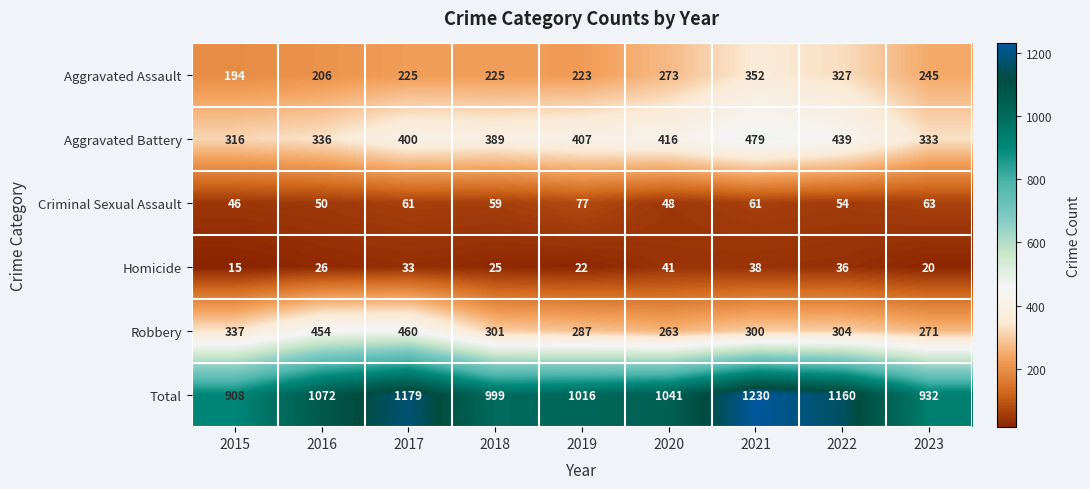

True or false: Homicide has a value of 26 at 2015.

False